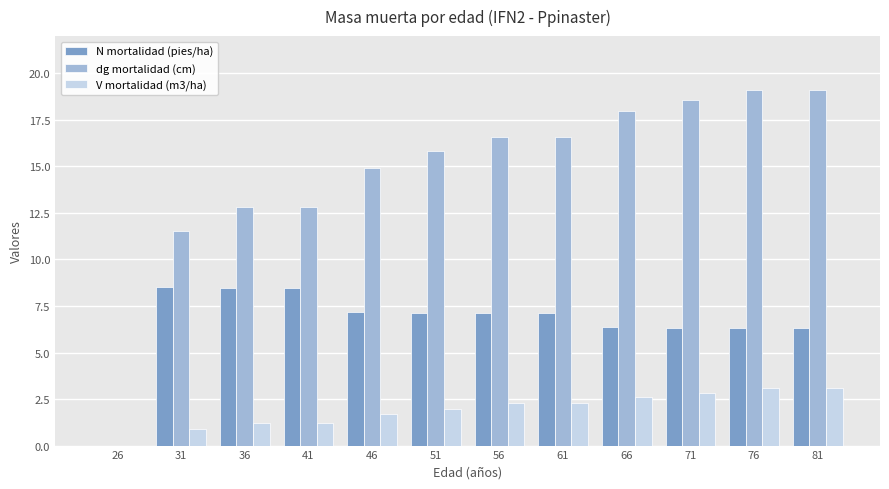

Which series changed the most between 26 and 31?

dg mortalidad (cm)